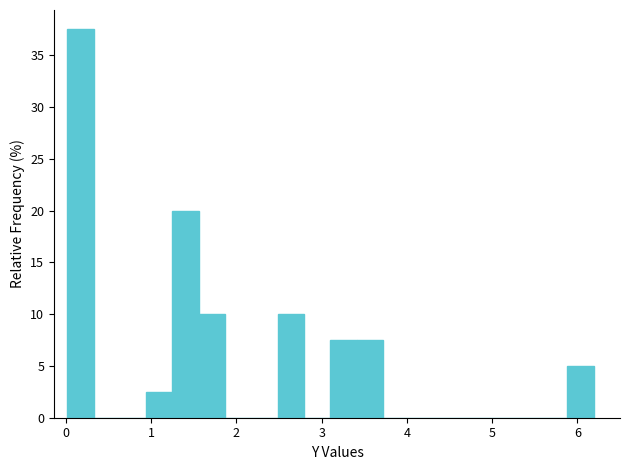

Read against the x-axis, roughly where is the centre of the tallest bar?

0.2